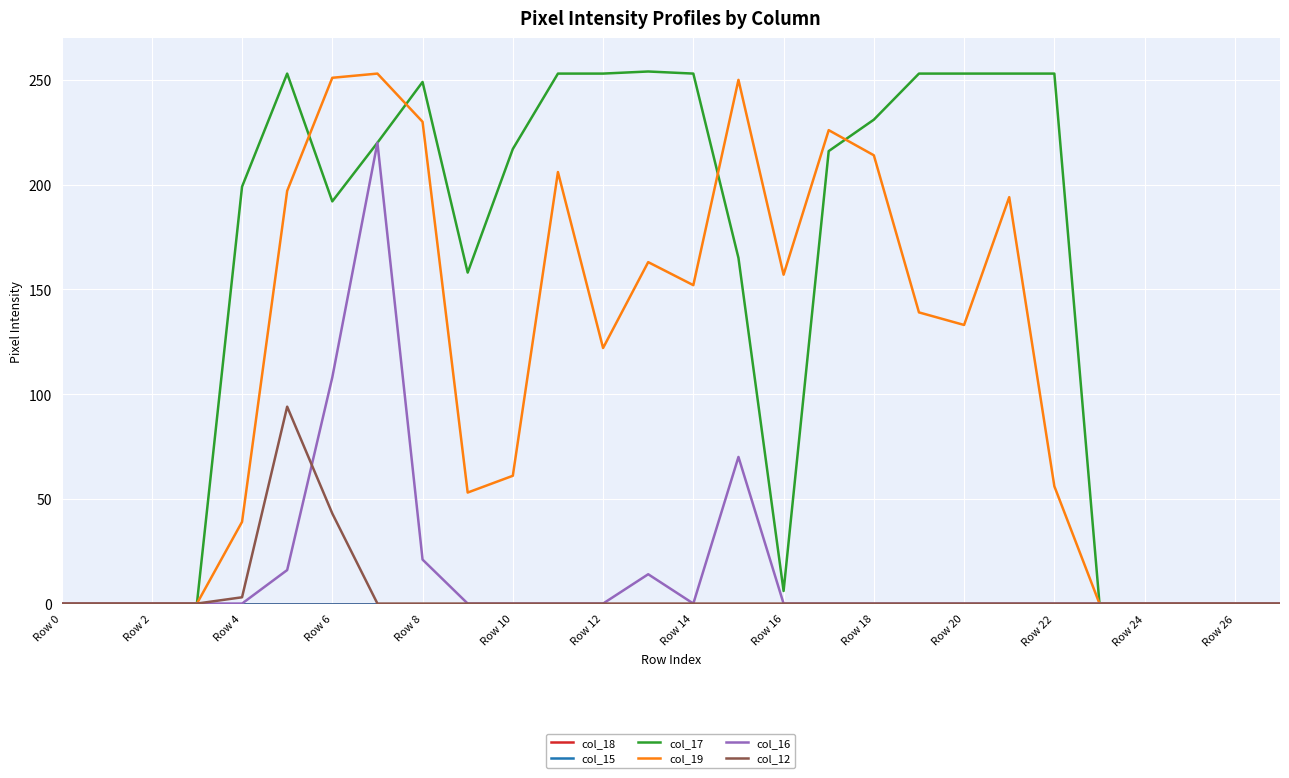

Which series has the largest total across all categories?

col_17